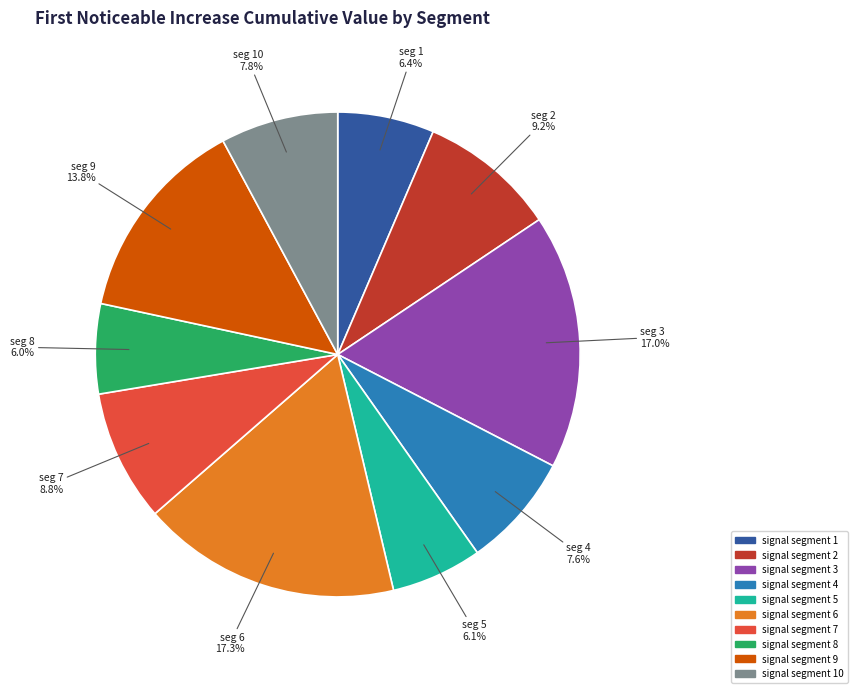

Is there any slice that represents more than half of the pie?

No